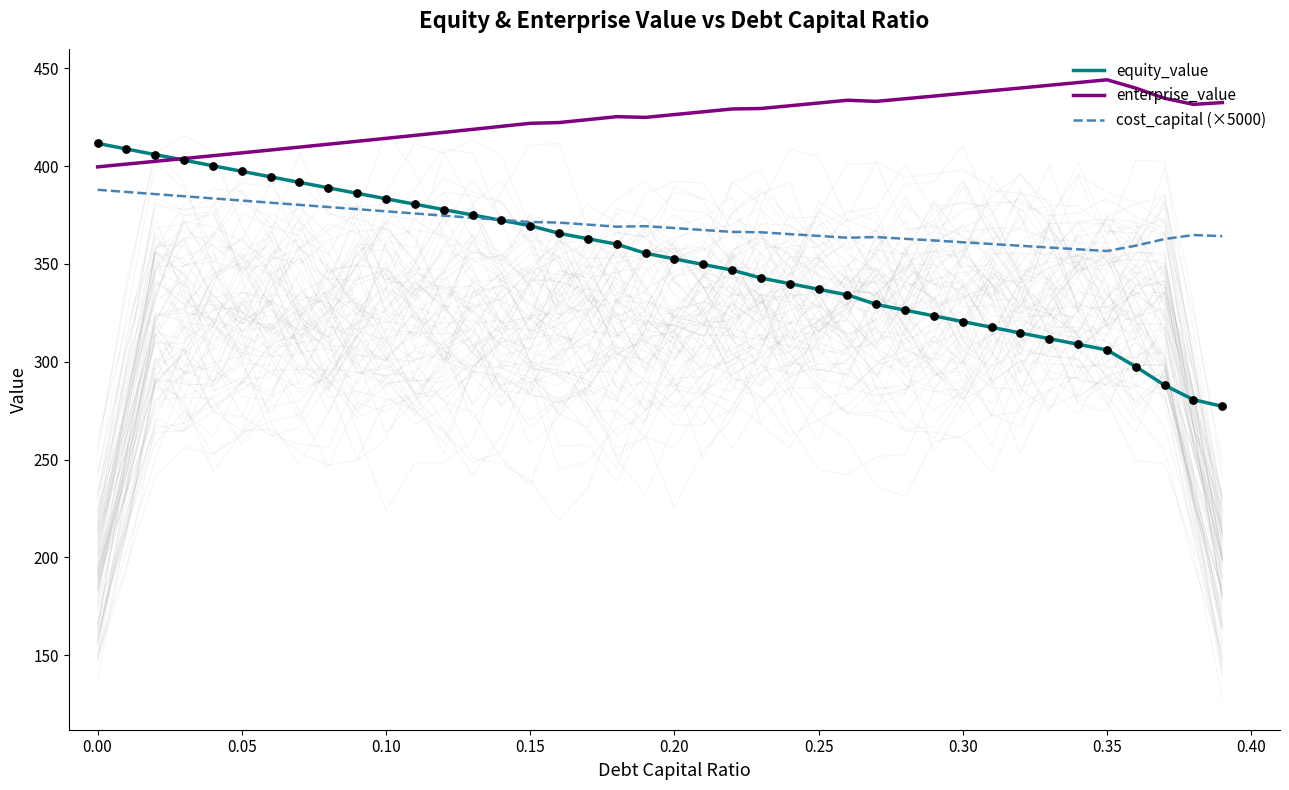

Which series has the largest total across all categories?

enterprise_value